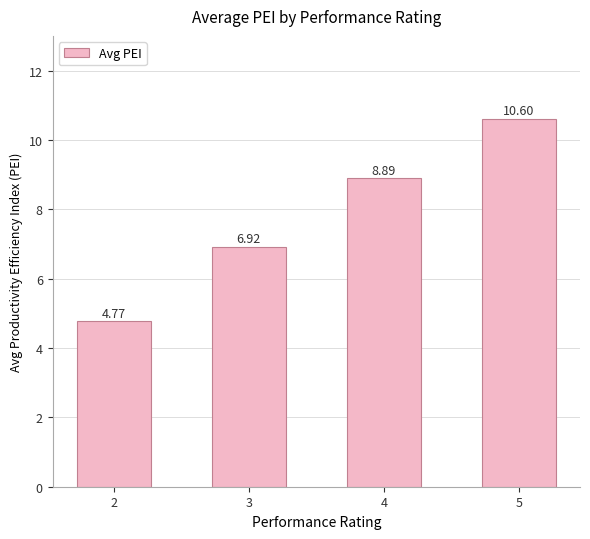

True or false: the data shows 4.6 at 4.

False